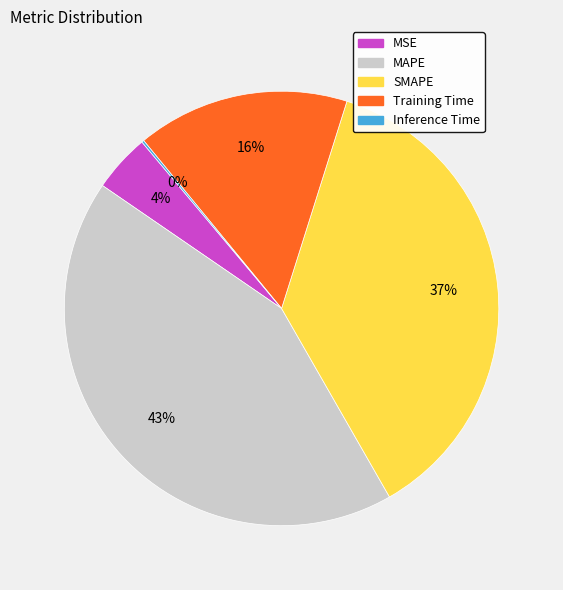

True or false: MAPE accounts for 43% of the total.

True